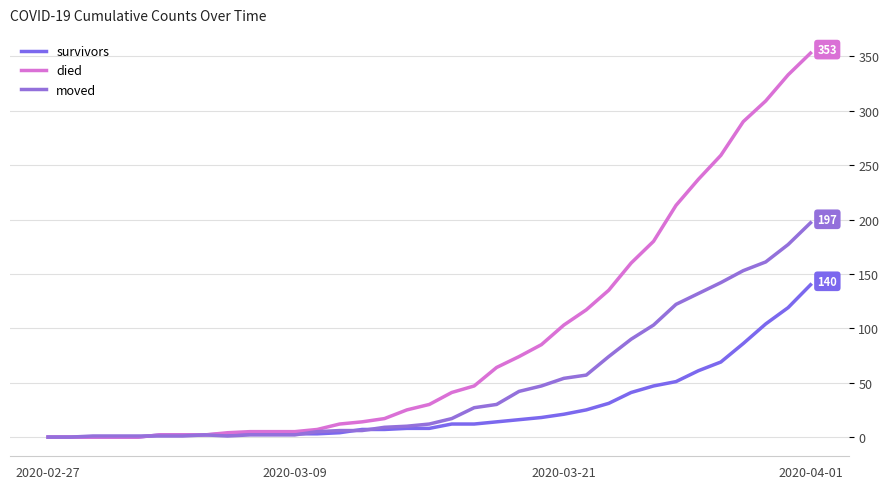

Does the chart display data point markers on the line(s)?

No